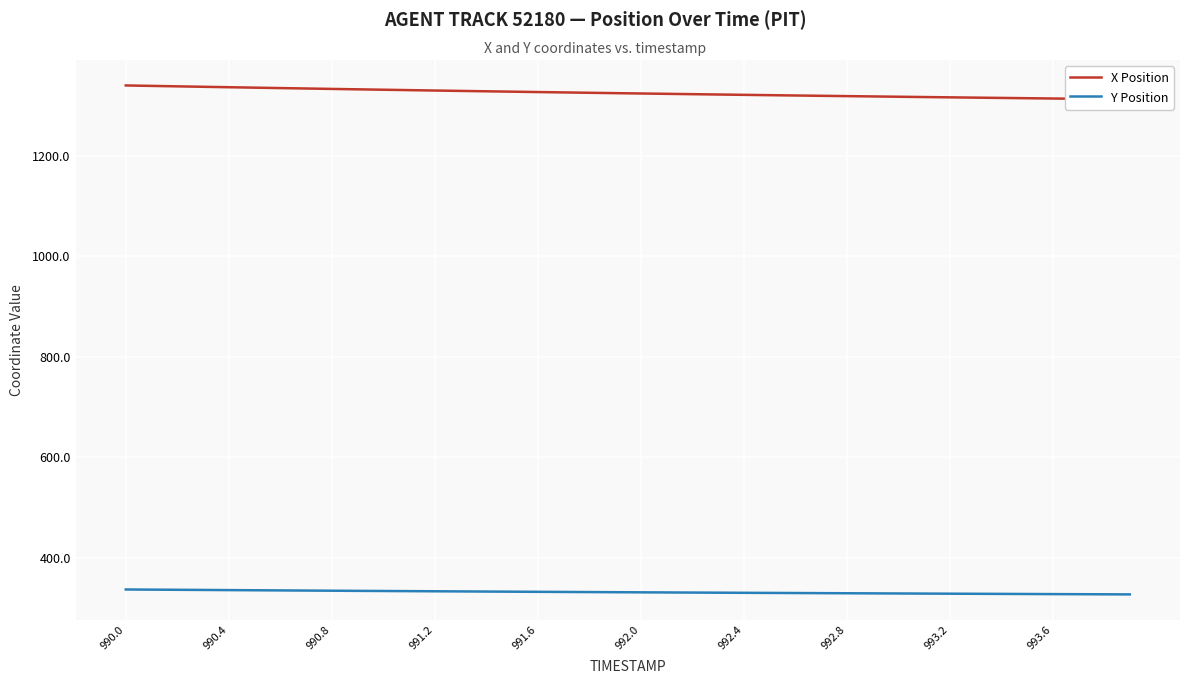

What is the highest value of the Y Position series?

337.0